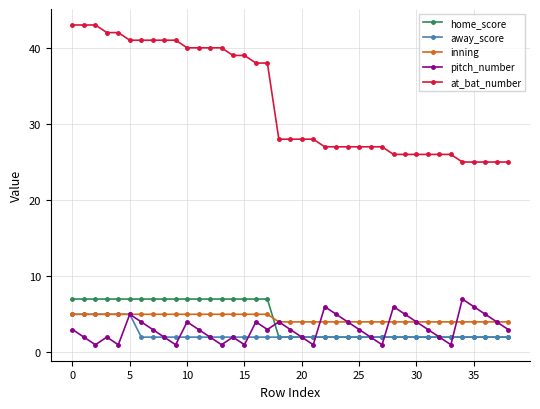

Count the number of categories in the chart.

39